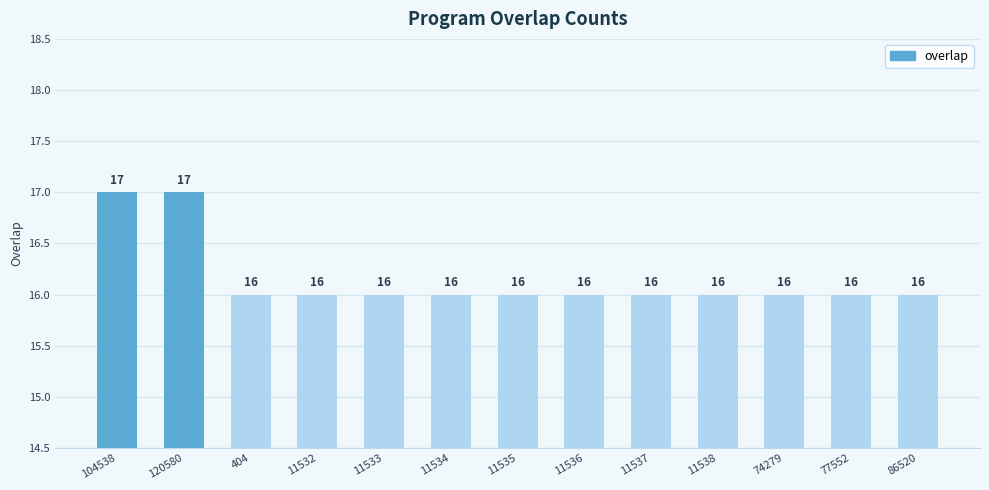

The value at 11532 is 16. True or false?

True